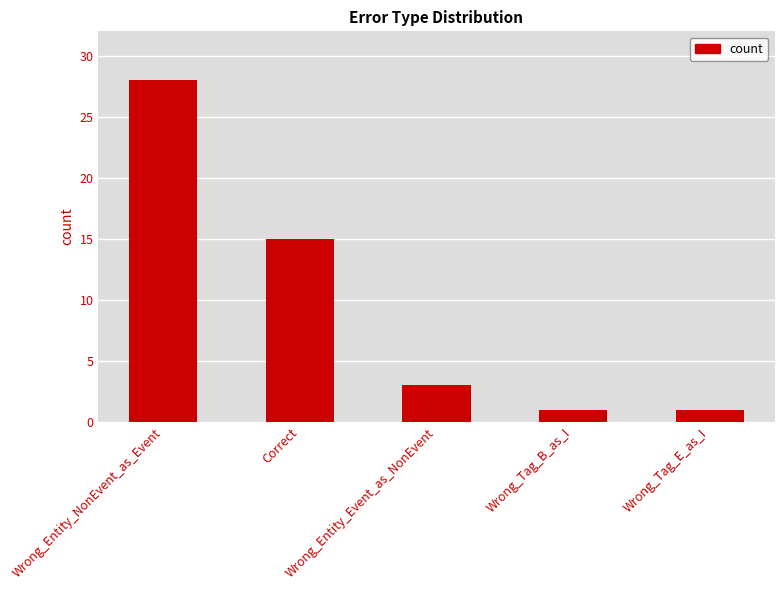

What is the label of the 4th bar from the left?

Wrong_Tag_B_as_I